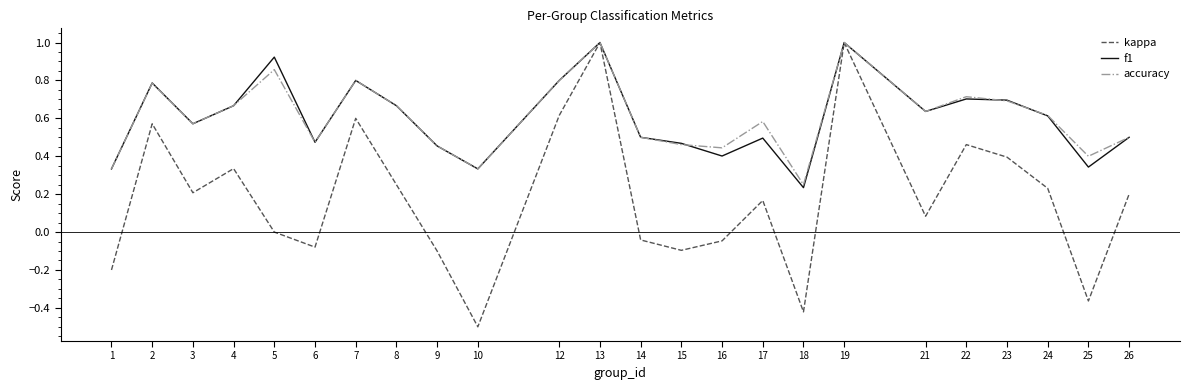

What is the greatest value displayed?

1.0